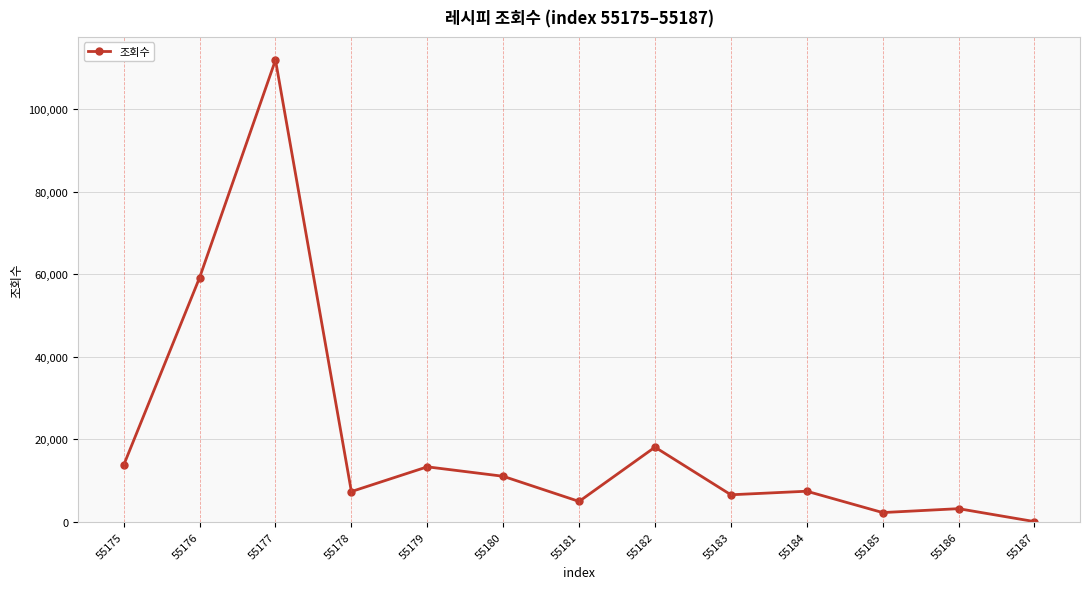

How many lines are shown in the chart?

1